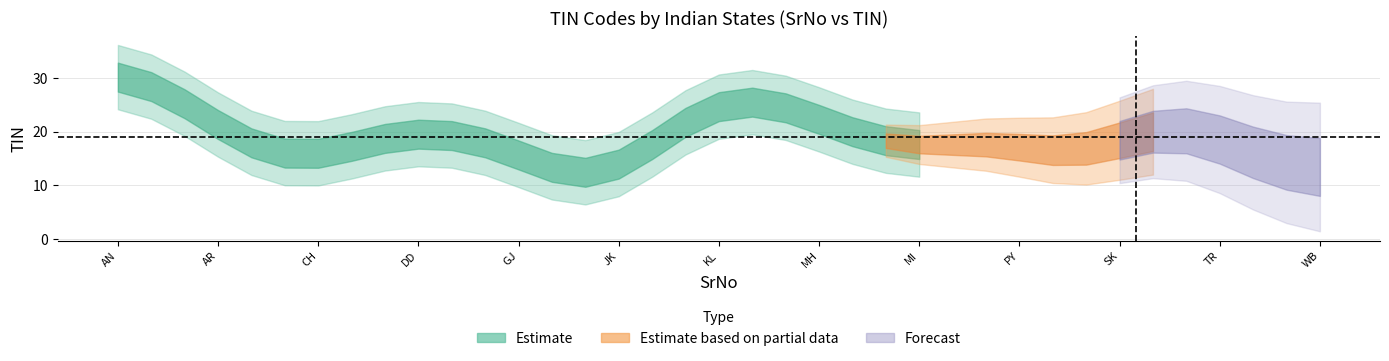

How many points are lower than both their immediate neighbors (excluding endpoints)?

10